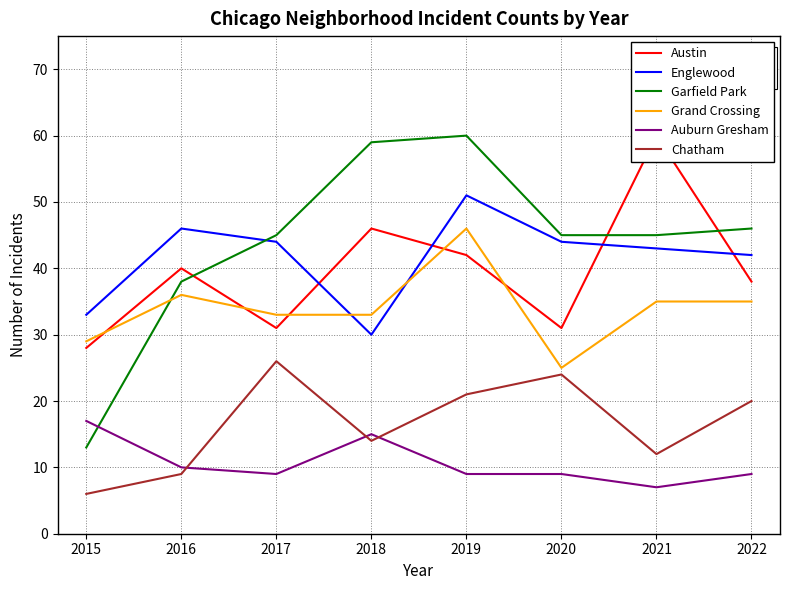

Where does the Englewood series first go above 44?

2016